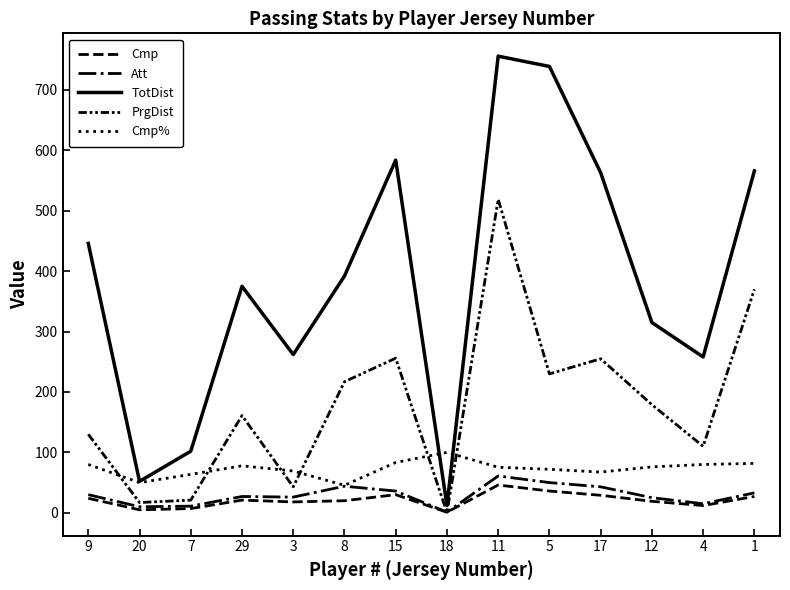

Is the value of Cmp% at 7 greater than the value of PrgDist at 12?

No